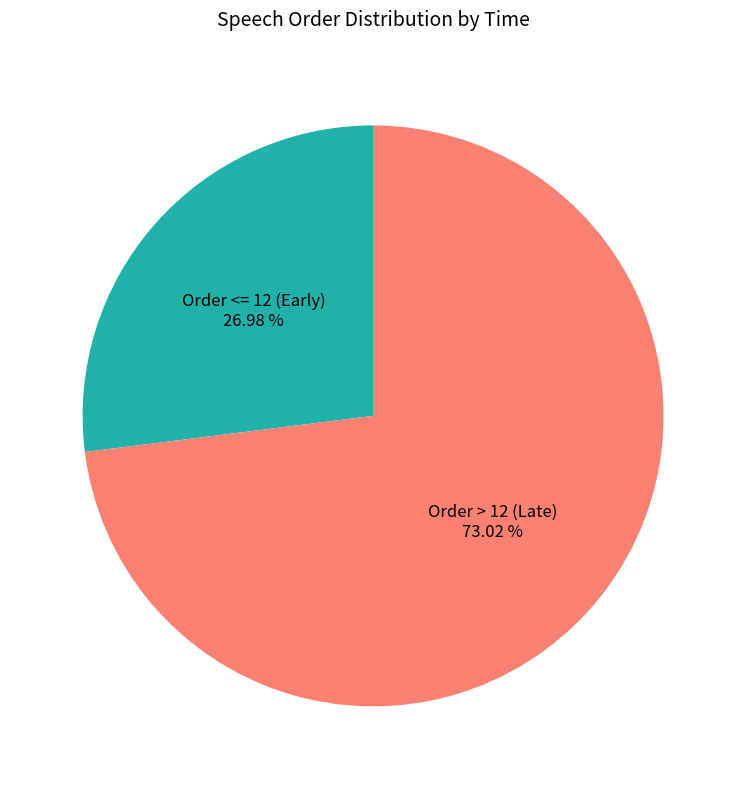

Do Order > 12 (Late) and Order <= 12 (Early) together represent more than half of the pie?

Yes